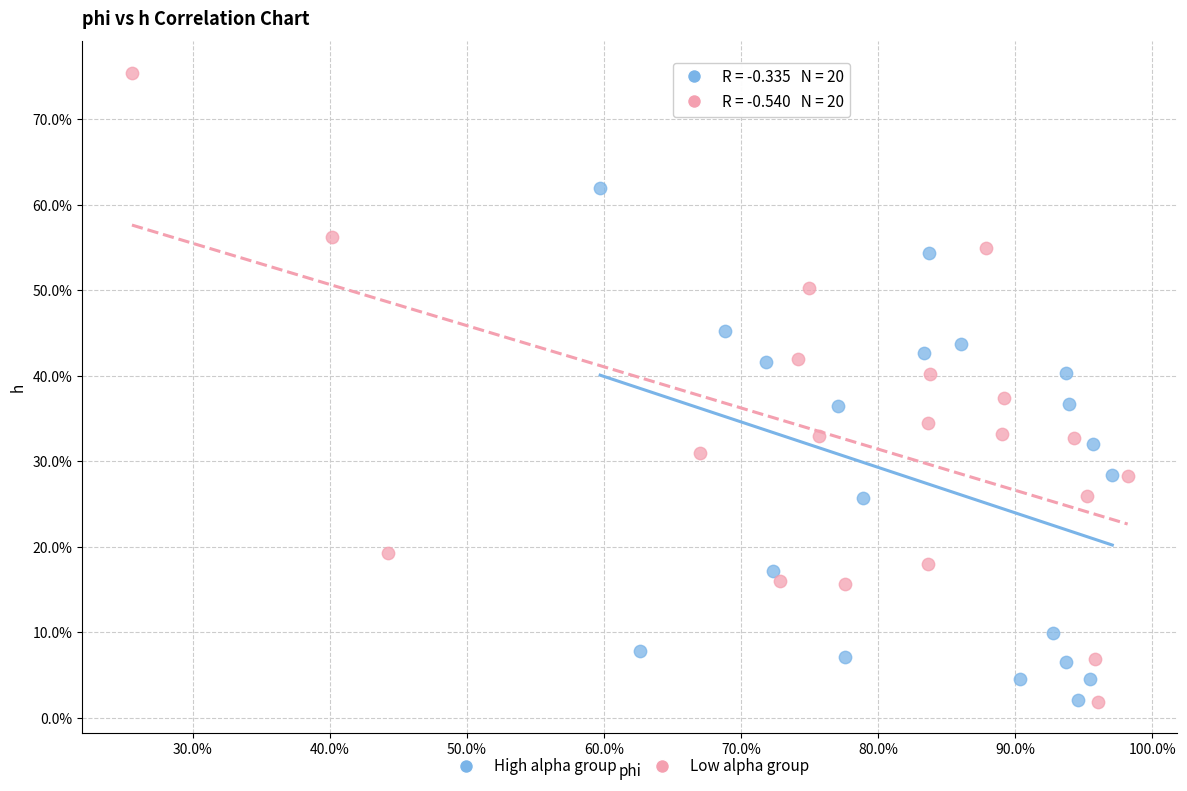

Which series contains the highest Y value?

Low alpha group